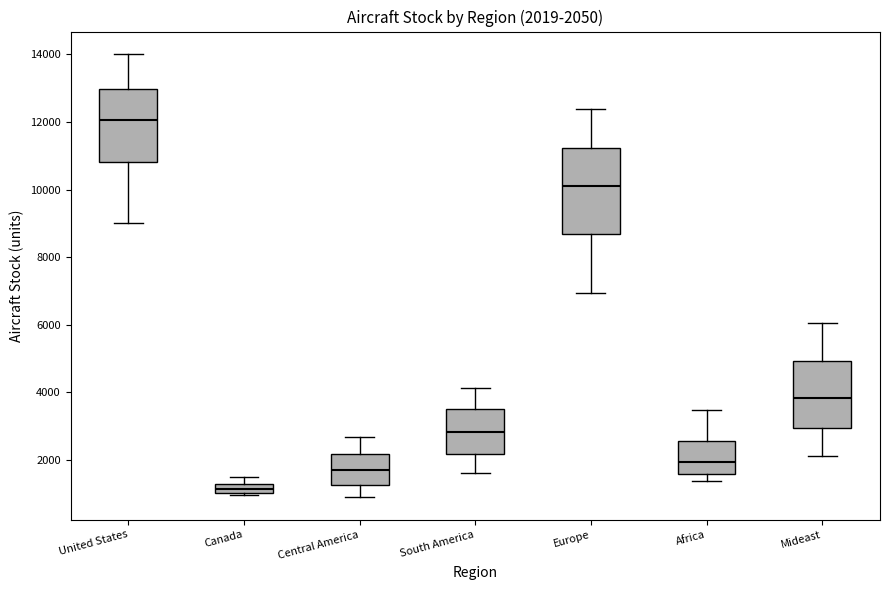

Which box is the tallest, from its lower edge to its upper edge?

Europe